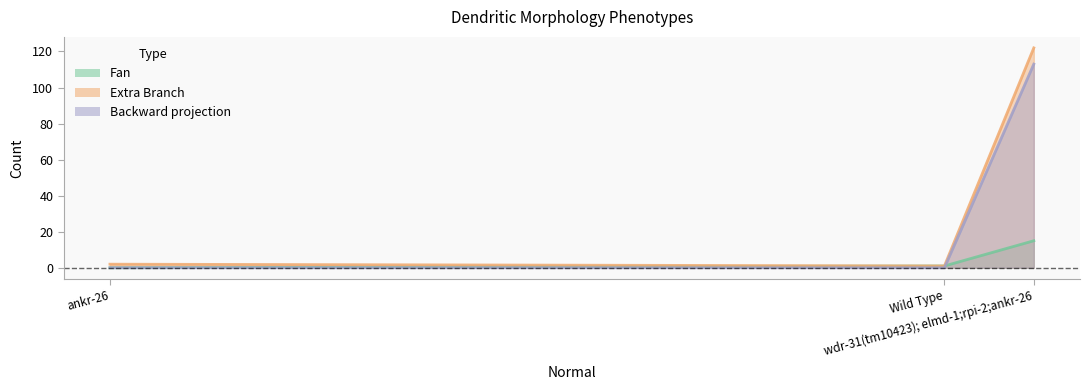

At how many categories does at least one series exceed 89?

1